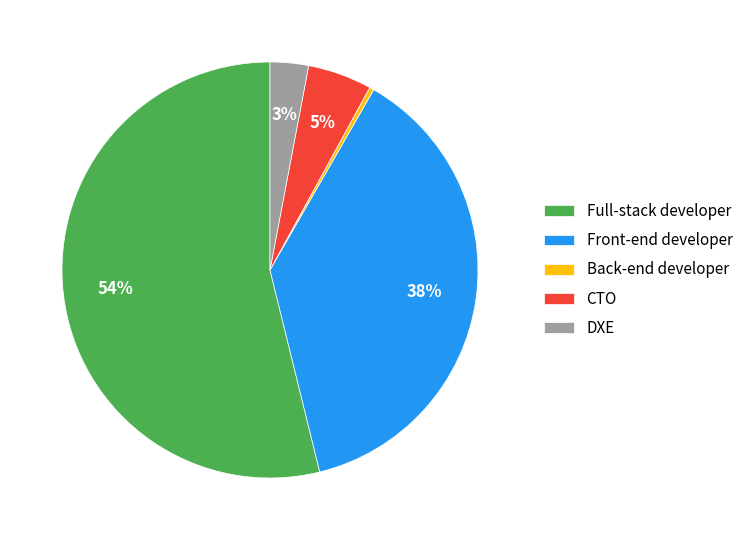

To the nearest percent, what is the average slice percentage?

20%